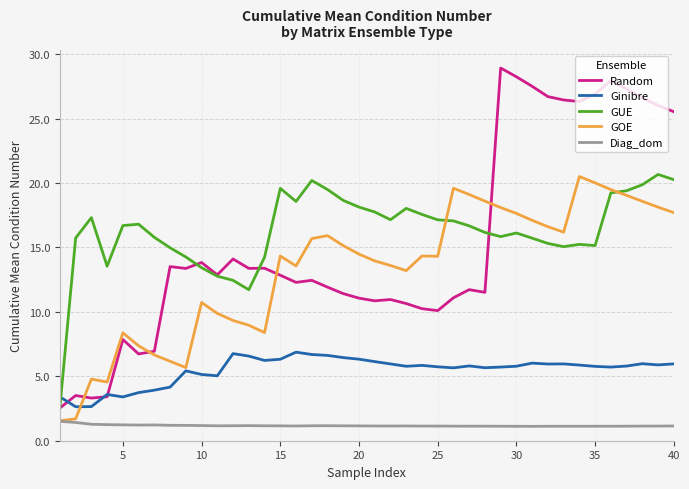

Which series has the widest spread of values?

Random